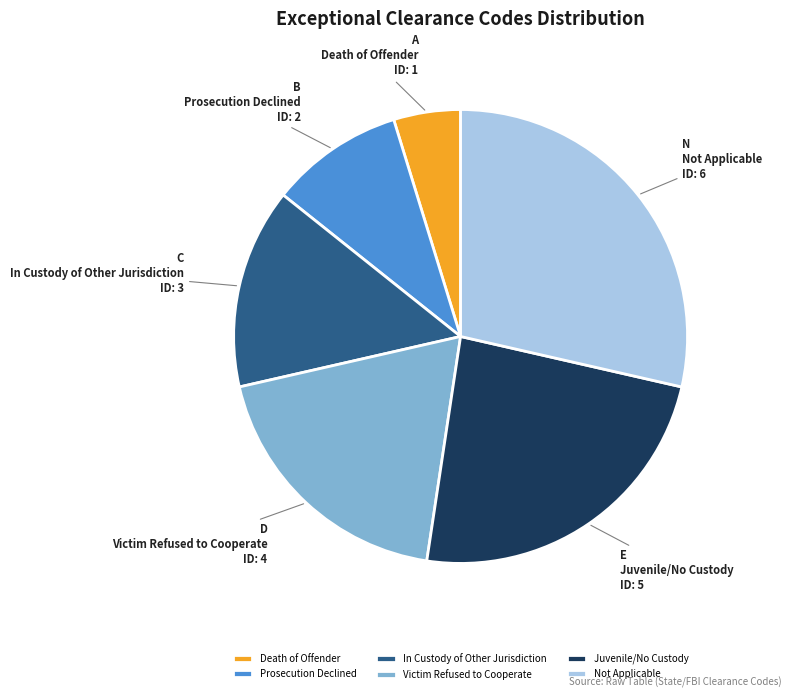

Is Juvenile/No Custody the majority of the pie?

No